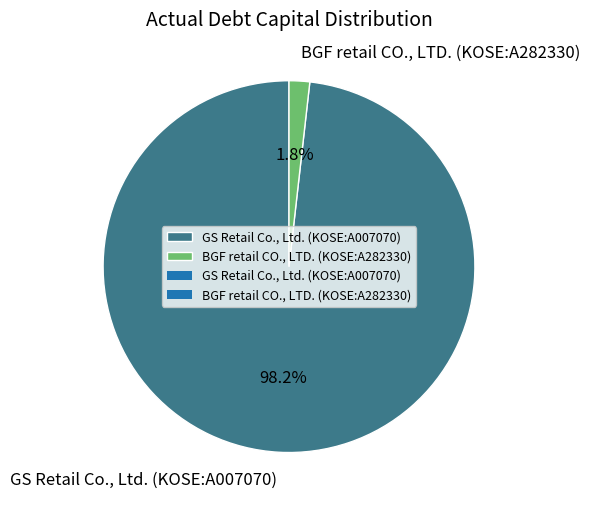

Which slice represents more than half of the pie?

GS Retail Co., Ltd. (KOSE:A007070)